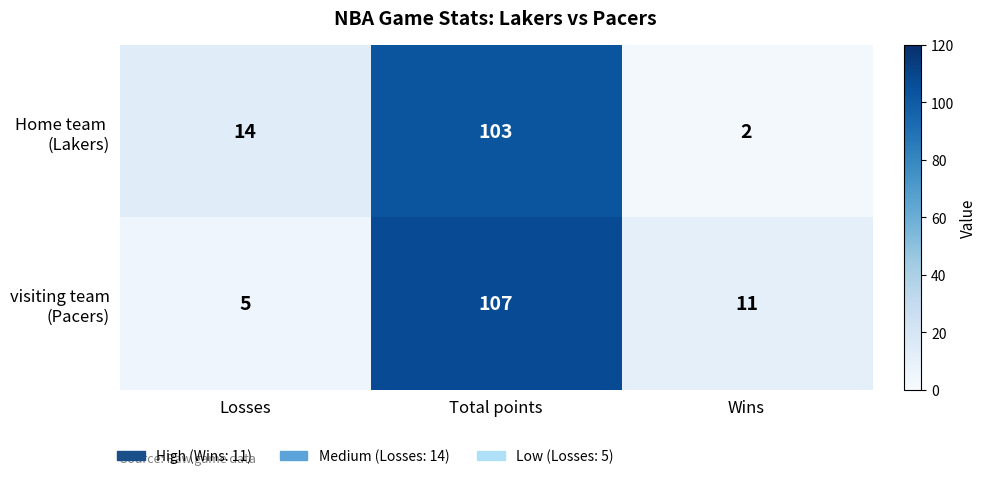

What is the total value across all series at Losses?

19